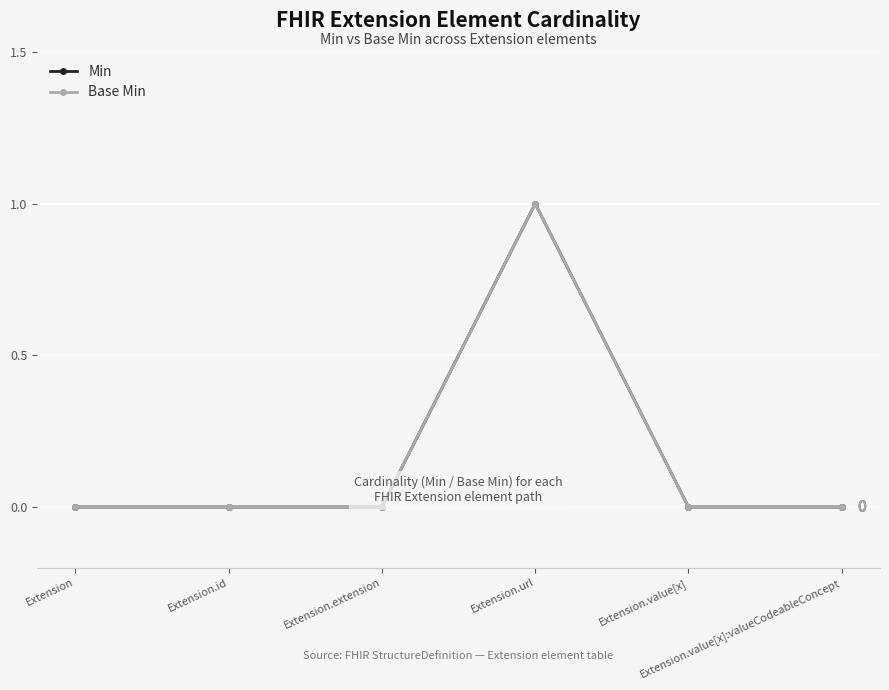

What is the label of the 4th point from the right?

Extension.extension